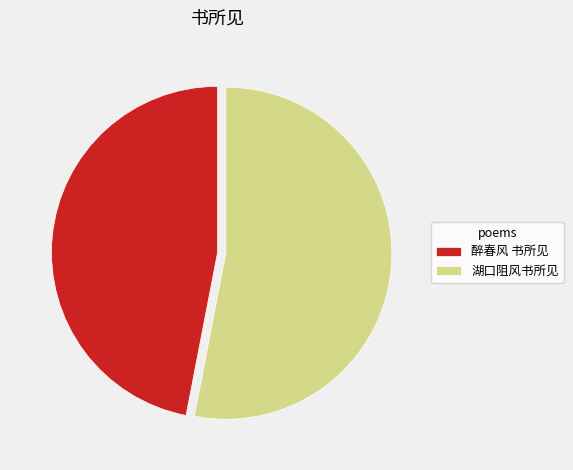

Is there any slice that represents more than half of the pie?

Yes